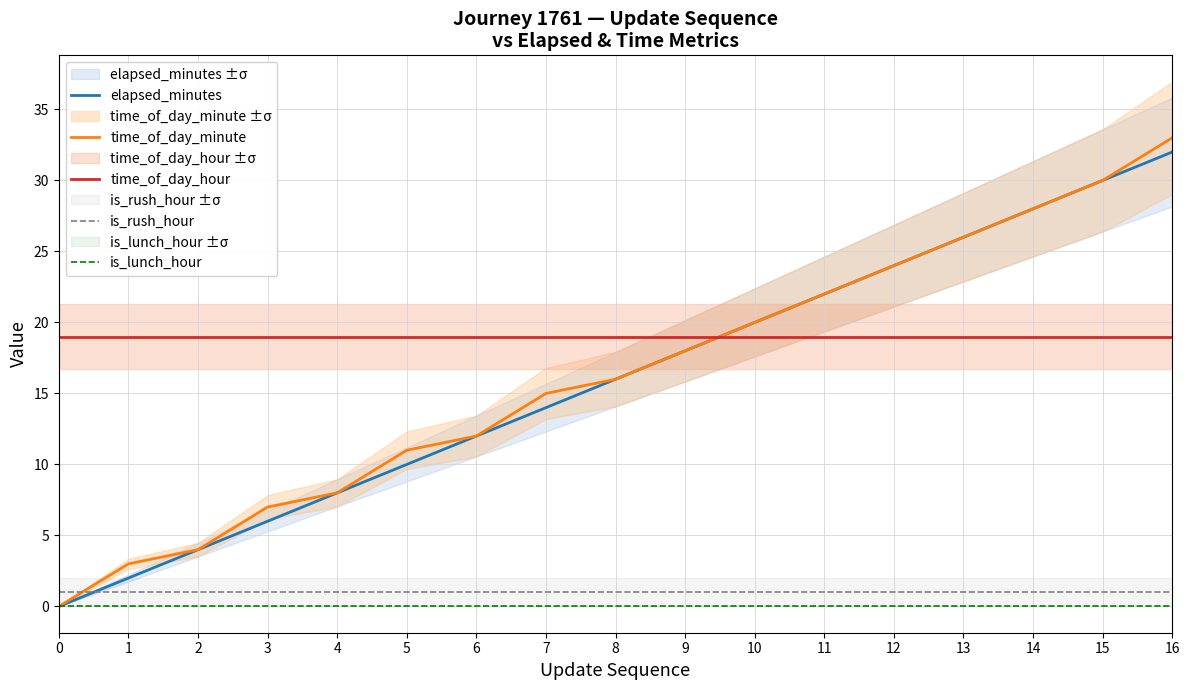

True or false: time_of_day_minute and elapsed_minutes cross at least once.

False